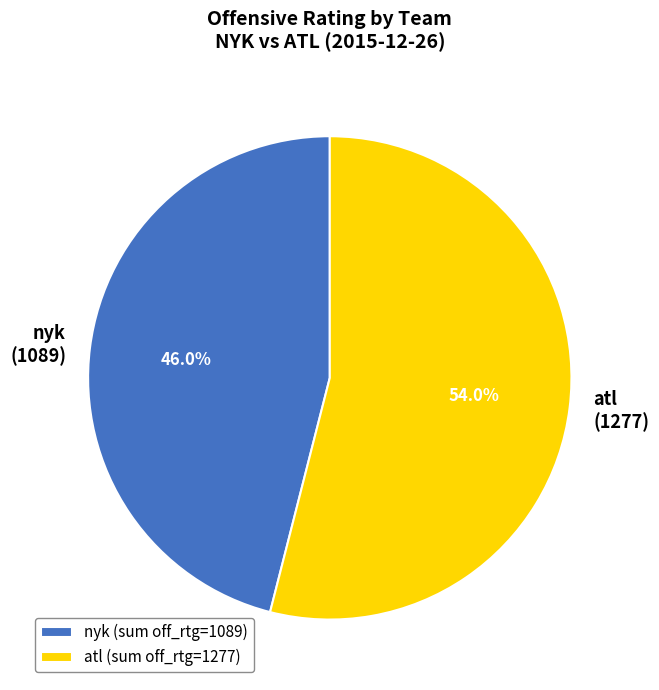

Approximately how many times larger is the value at atl (1277) compared to nyk (1089)?

1.2